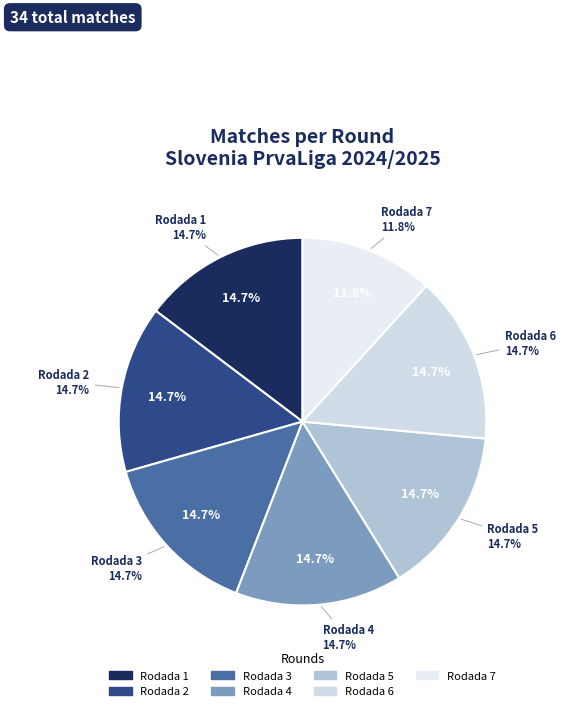

What is the largest slice in the pie chart?

Rodada 1